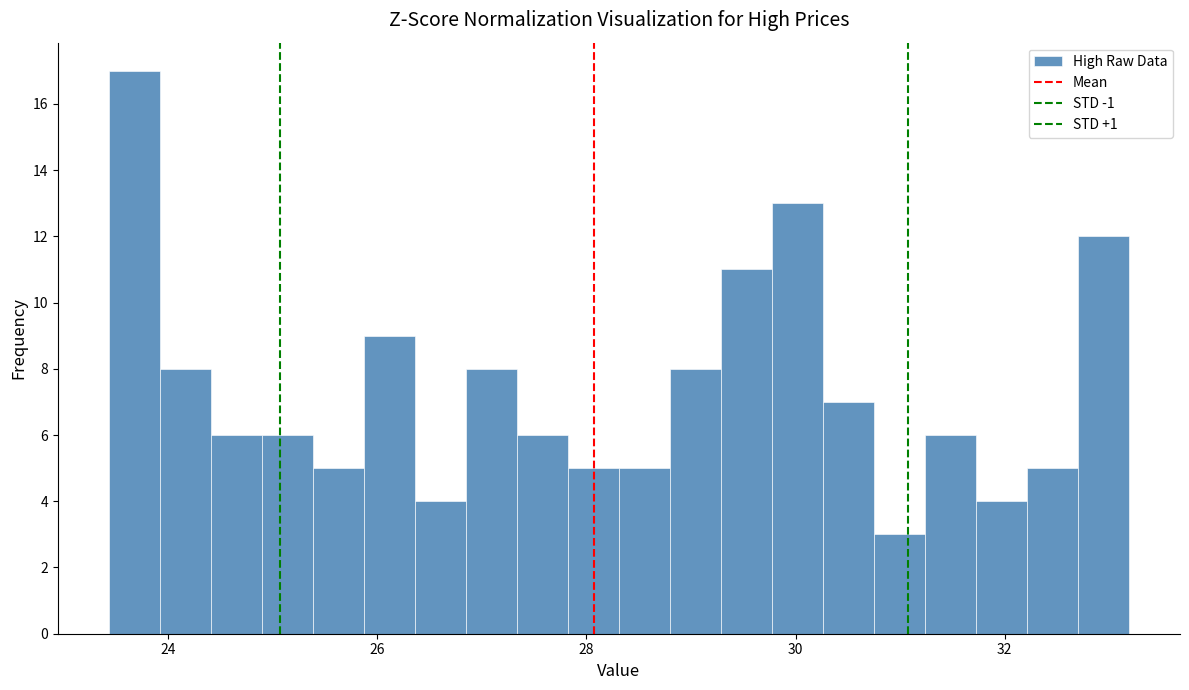

Around what value on the x-axis is the tallest bar? Give the approximate position of its centre, as read against the axis.

23.6